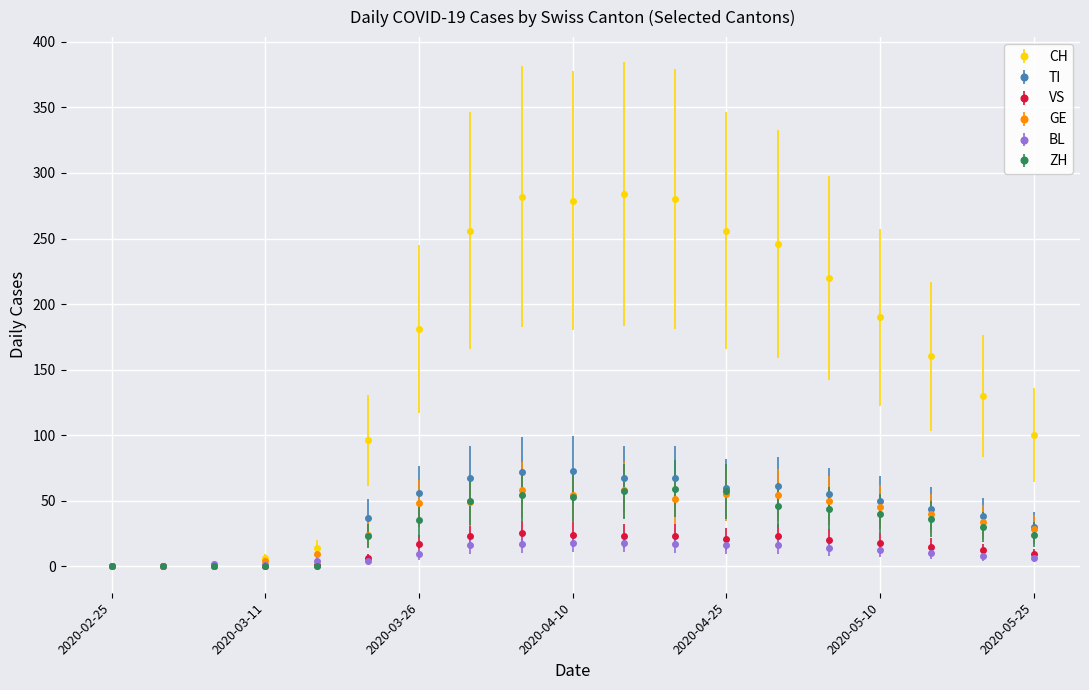

How many interior local peaks does the CH series have?

2